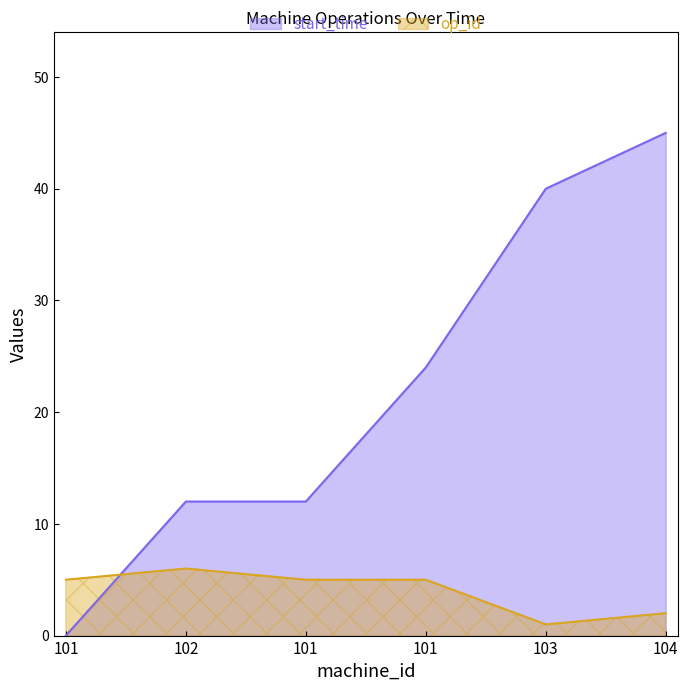

Where is the first local minimum for op_id?

103